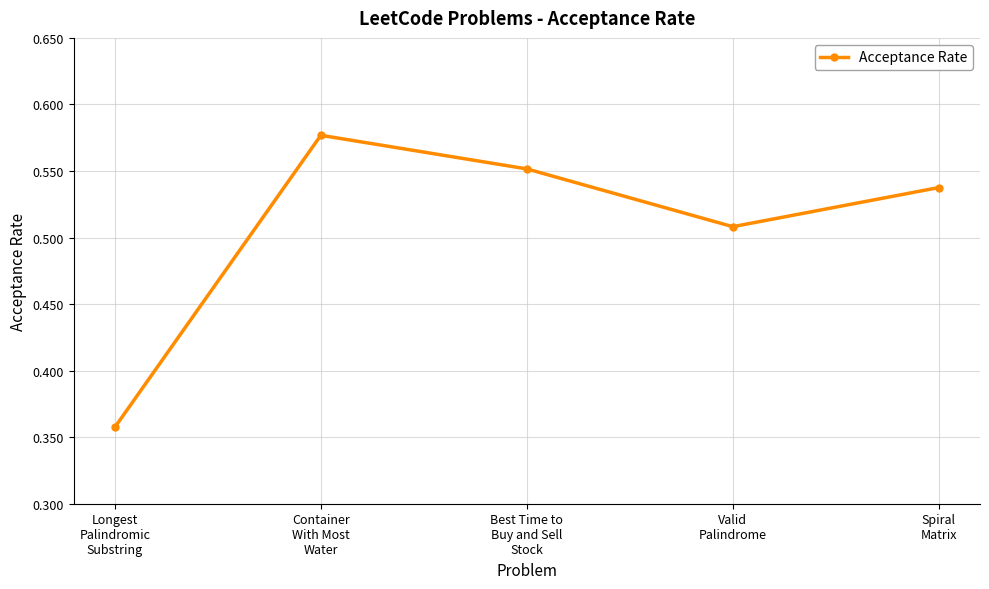

At which label is the value closest to 0?

Longest
Palindromic
Substring